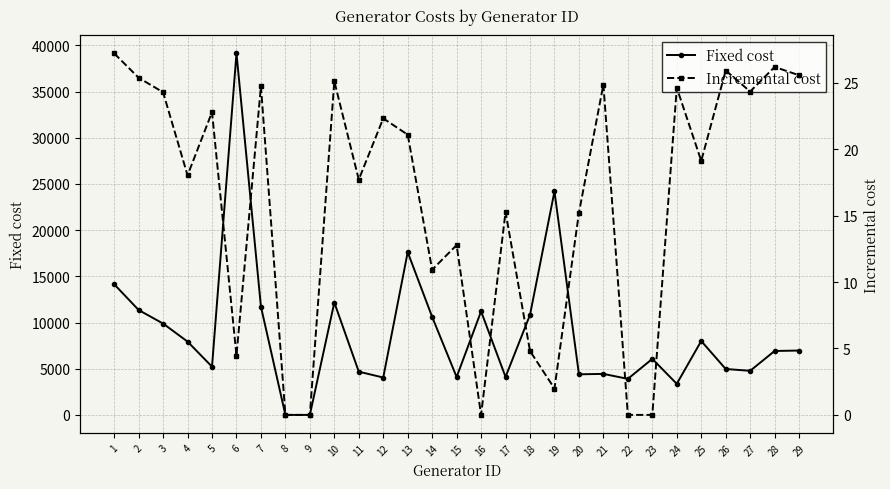

At which label does Incremental cost first exceed 19?

1